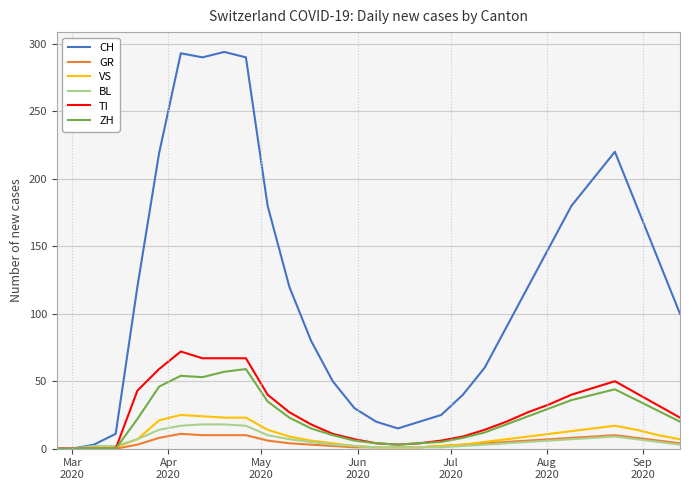

Which series has the widest spread of values?

CH